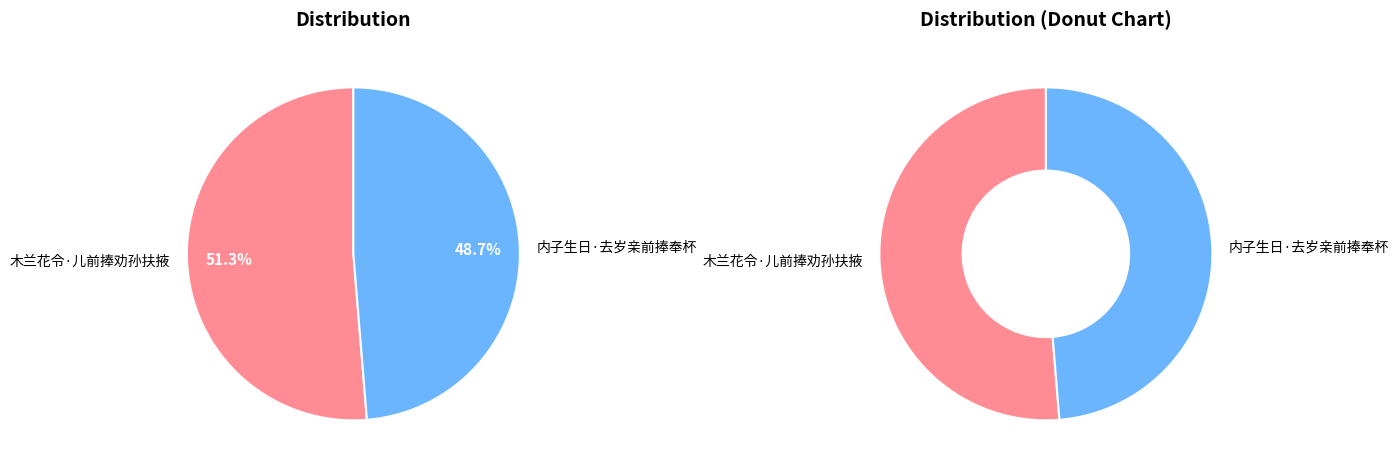

Approximately how many times larger is the value at 内子生日·去岁亲前捧奉杯 compared to 木兰花令·儿前捧劝孙扶掖?

0.9